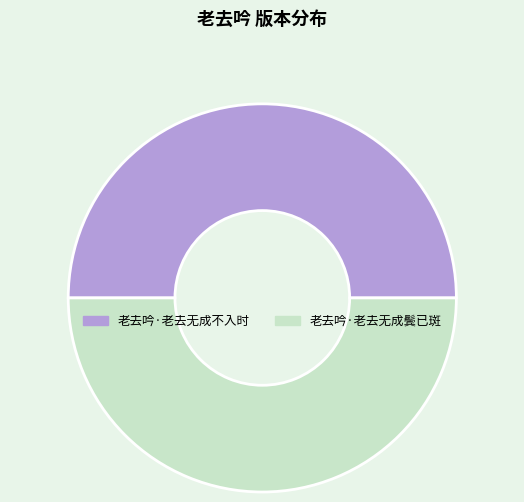

Is the sum of 老去吟·老去无成不入时 and 老去吟·老去无成鬓已斑 greater than half?

Yes